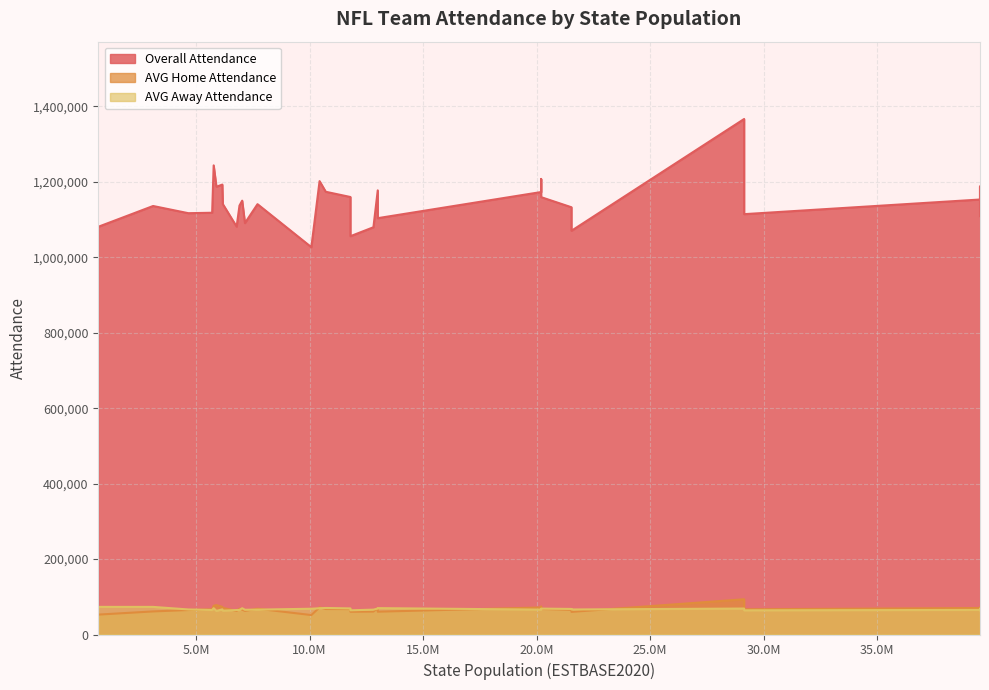

In AVG Home Attendance, how many points are lower than both neighbors (excluding endpoints)?

9